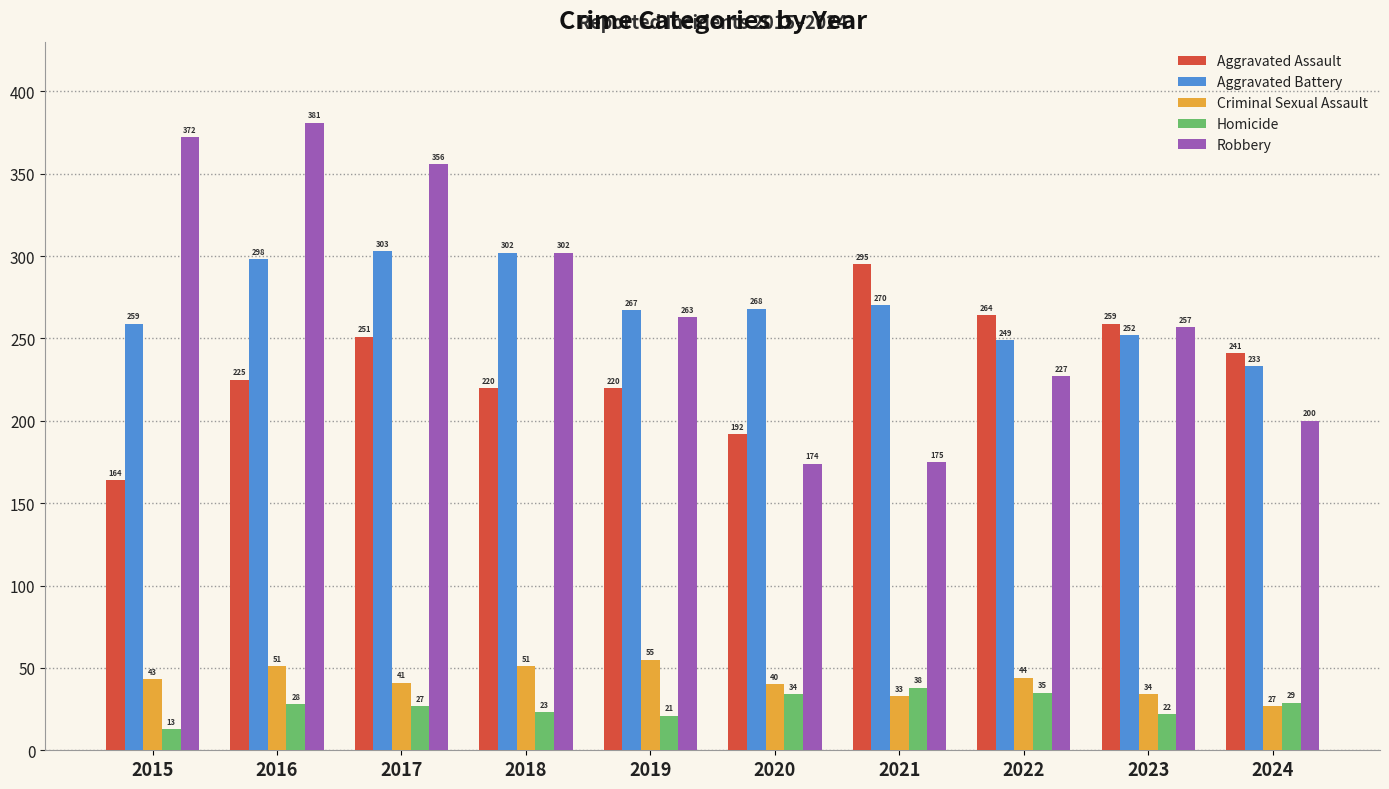

At which label does Aggravated Assault reach its minimum?

2015